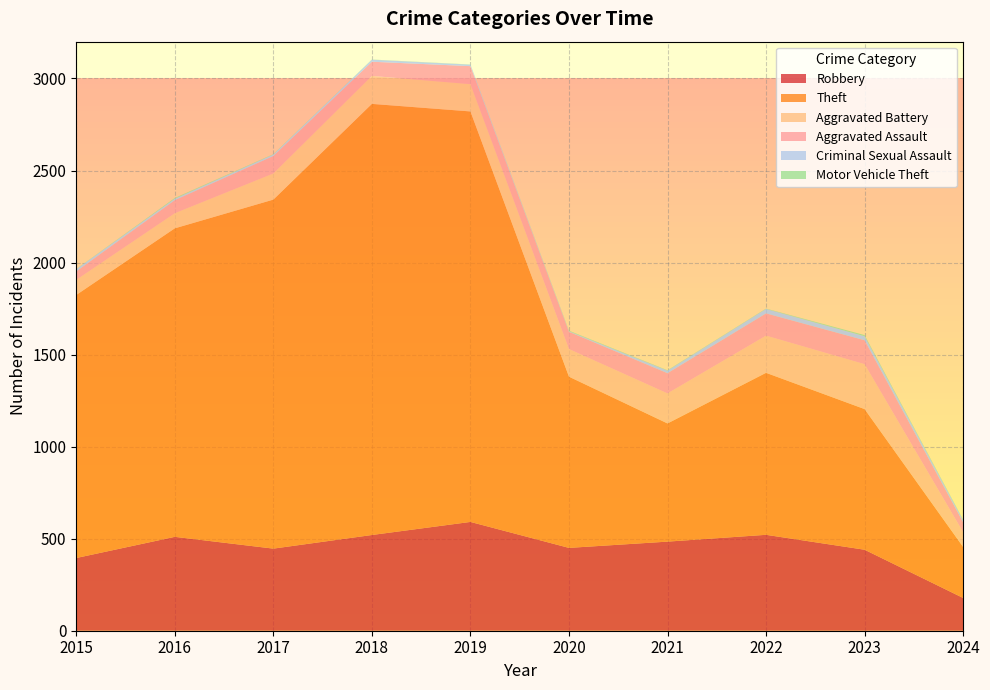

Reading left to right, extract all data points from this chart.

Robbery: 395	510	446	520	591	450	484	521	440	178
Theft: 1429	1676	1896	2342	2230	930	642	880	764	277
Aggravated Battery: 82	82	142	152	148	150	163	202	244	80
Aggravated Assault: 46	71	95	77	98	94	110	121	130	54
Criminal Sexual Assault: 12	8	8	11	8	3	14	24	22	12
Motor Vehicle Theft: 1	4	2	1	1	3	2	2	6	2